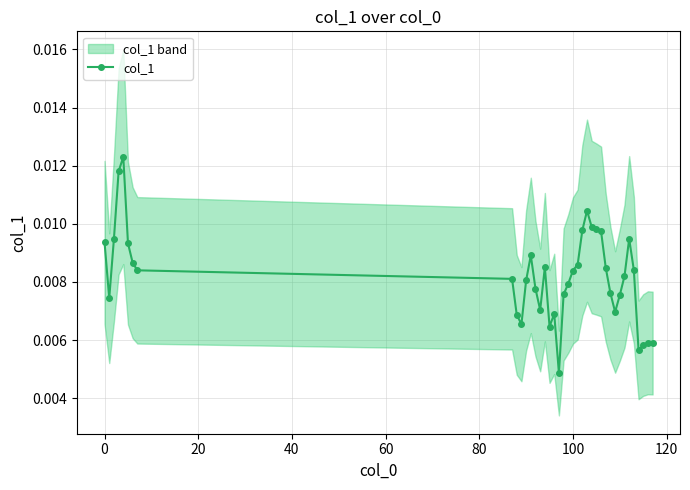

How many col_1 values are between 0 and 1?

39